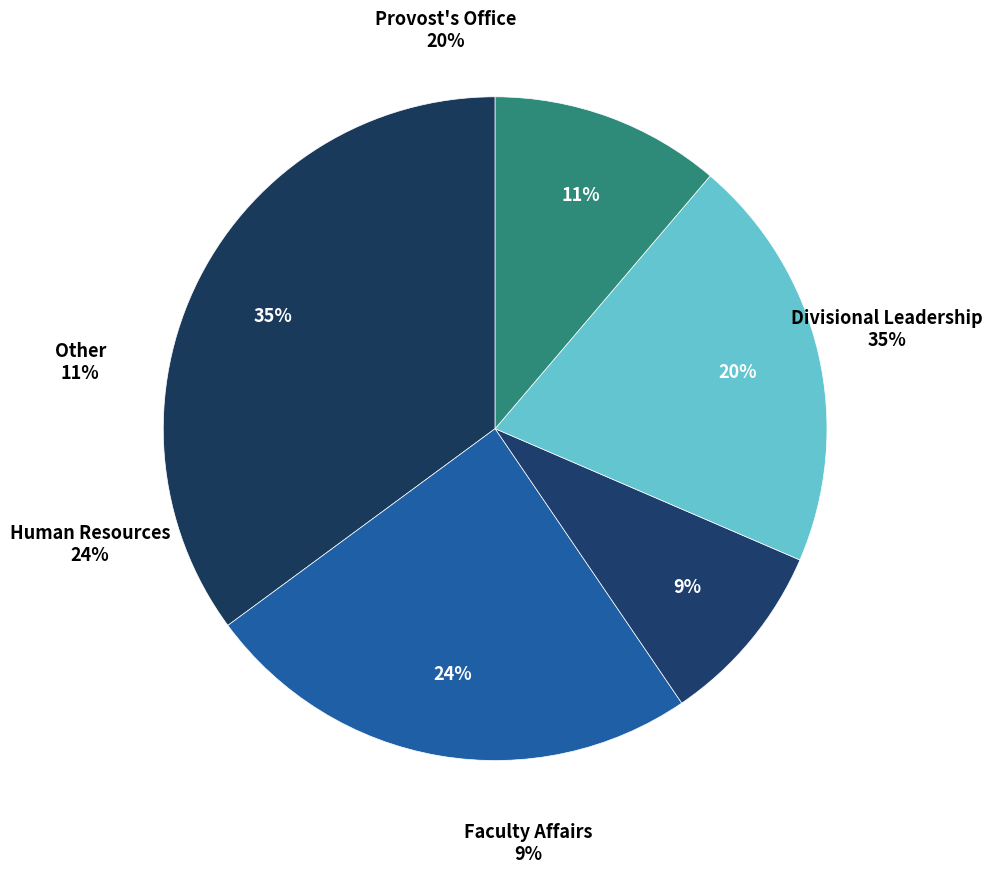

To the nearest percent, what is the difference between the 4 and 1 slice percentages?

3%